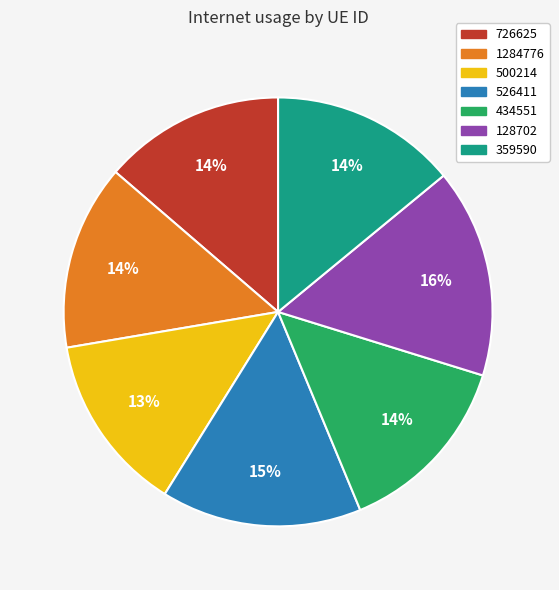

Does any single category account for the majority?

No